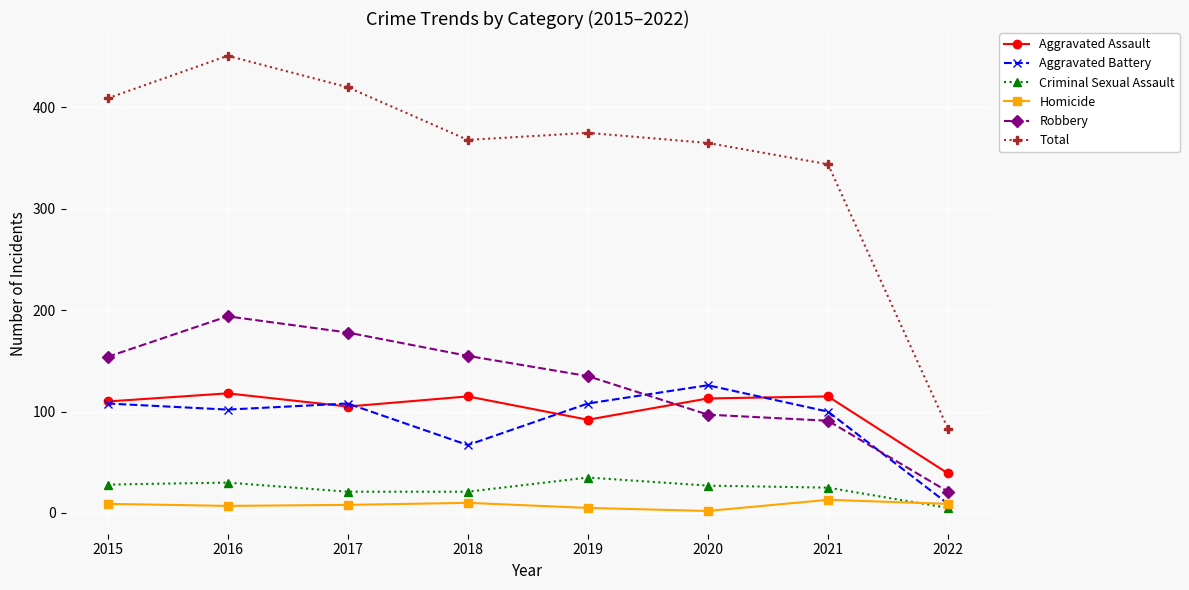

Does the chart display data point markers on the line(s)?

Yes